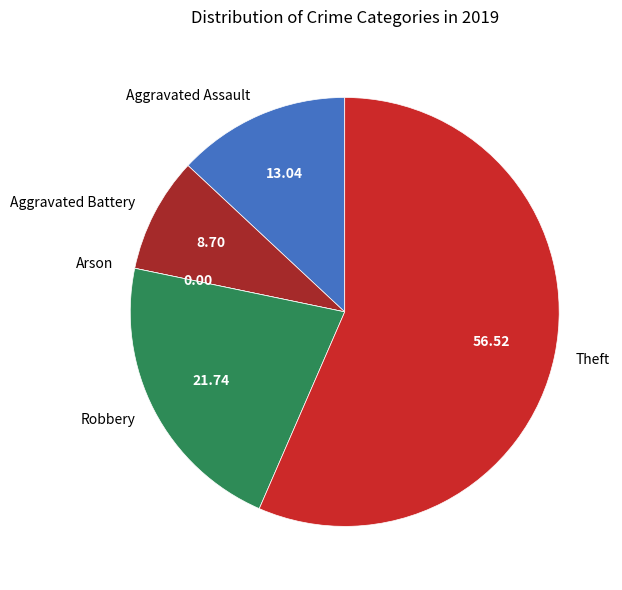

Combined, do Theft and Aggravated Battery account for over 50%?

Yes